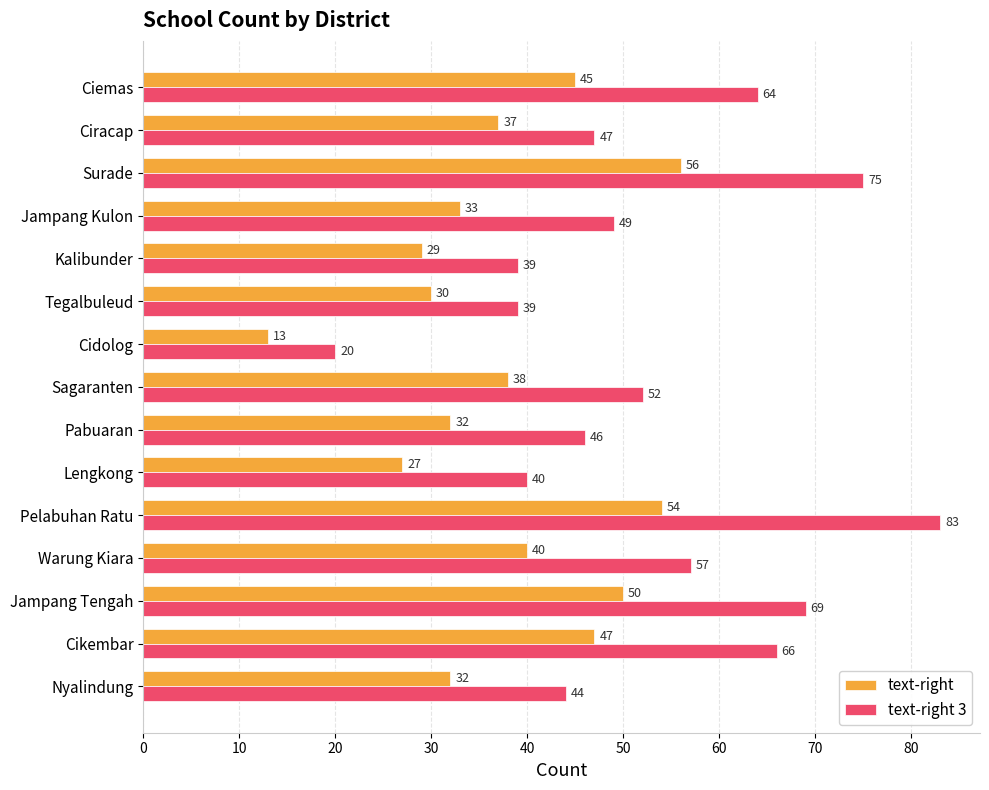

What is the difference between the highest and lowest values at Cikembar?

19